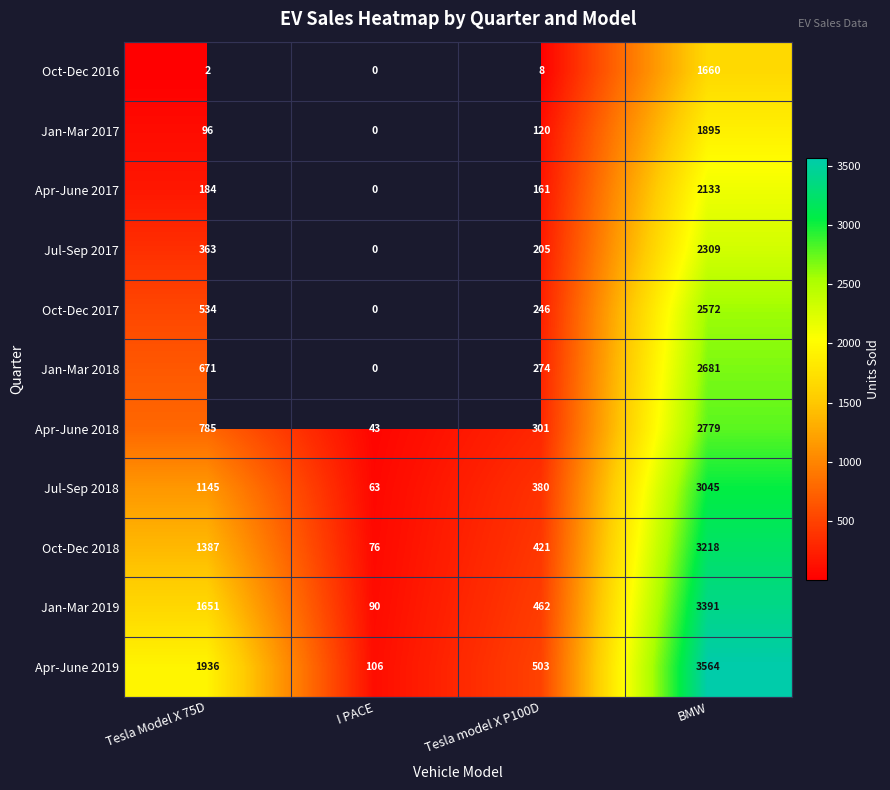

Rank the series at Tesla Model X 75D from lowest to highest value.

Oct-Dec 2016, Jan-Mar 2017, Apr-June 2017, Jul-Sep 2017, Oct-Dec 2017, Jan-Mar 2018, Apr-June 2018, Jul-Sep 2018, Oct-Dec 2018, Jan-Mar 2019, Apr-June 2019